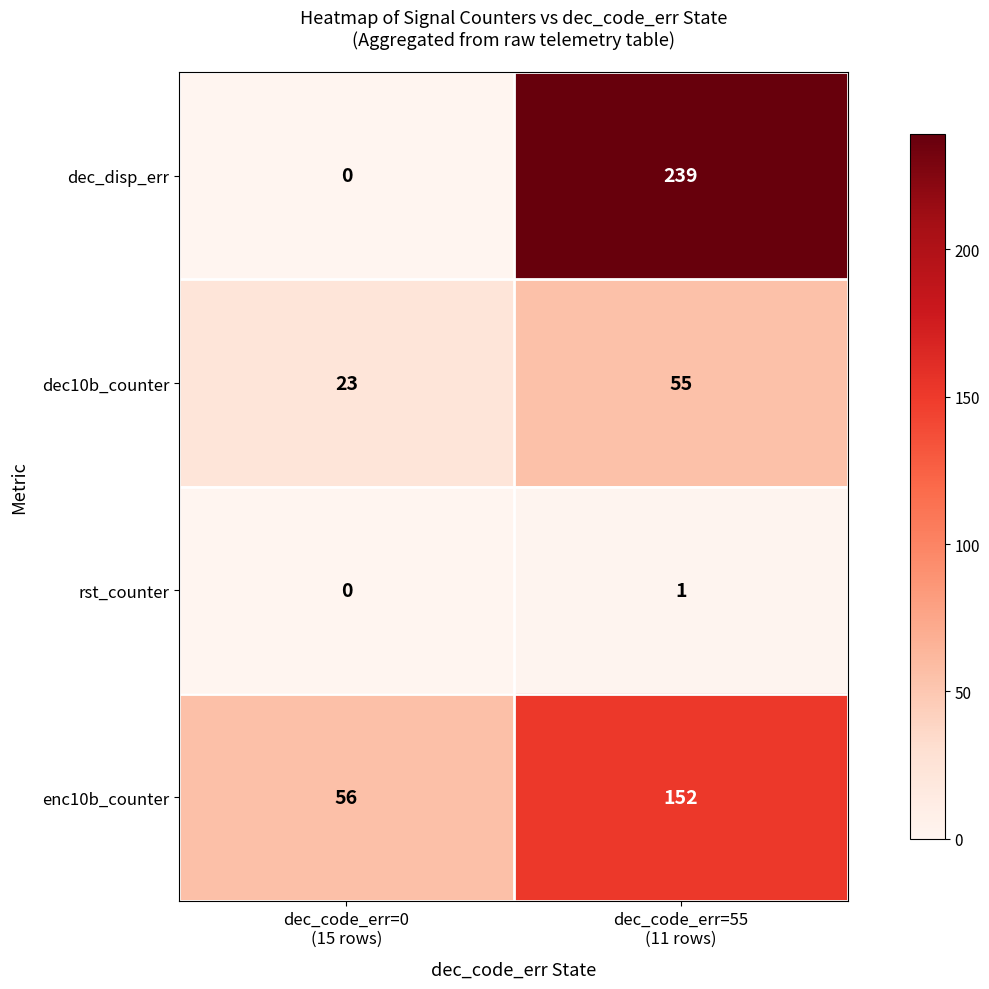

What is the greatest value displayed?

239